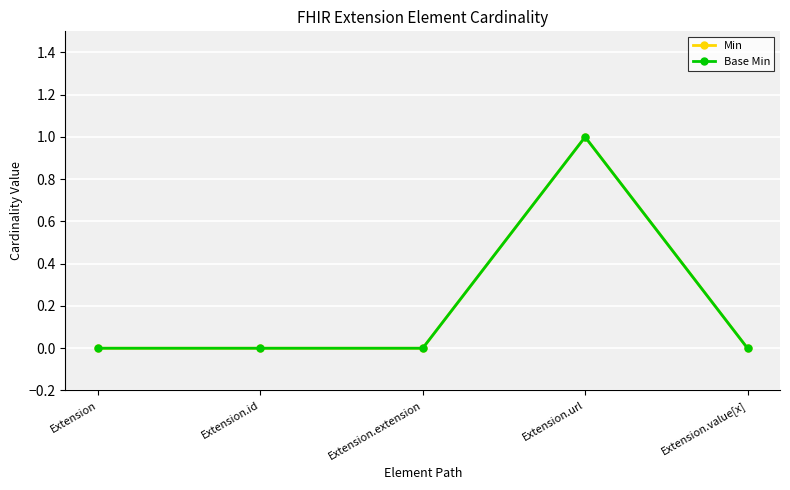

What is the label of the 2nd point from the right?

Extension.url